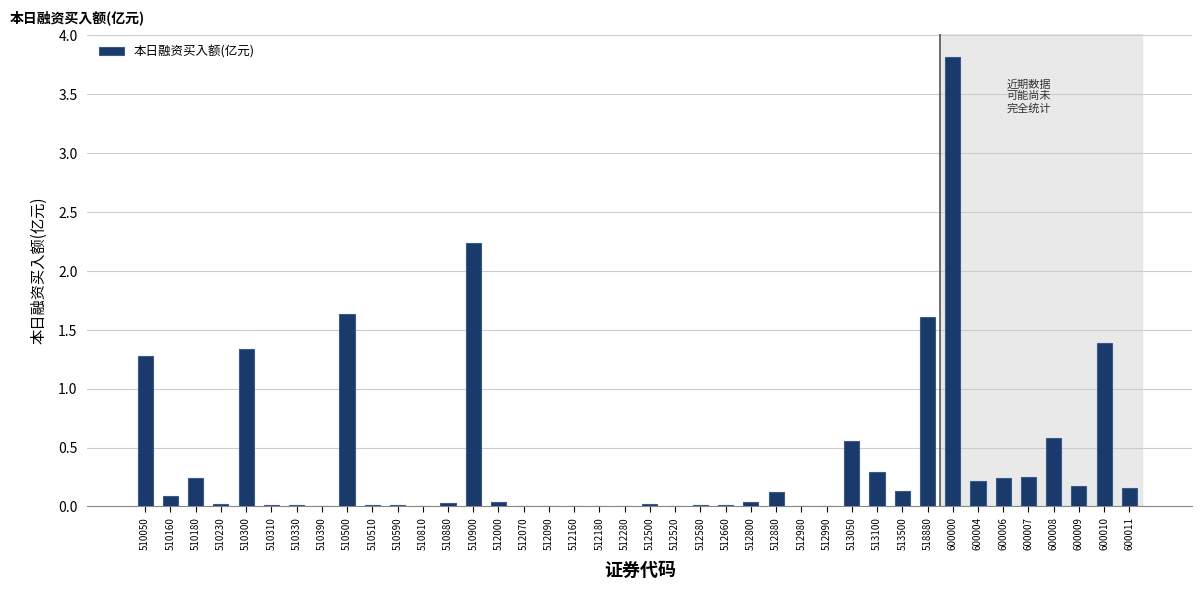

What is the sum of all values?

16.6